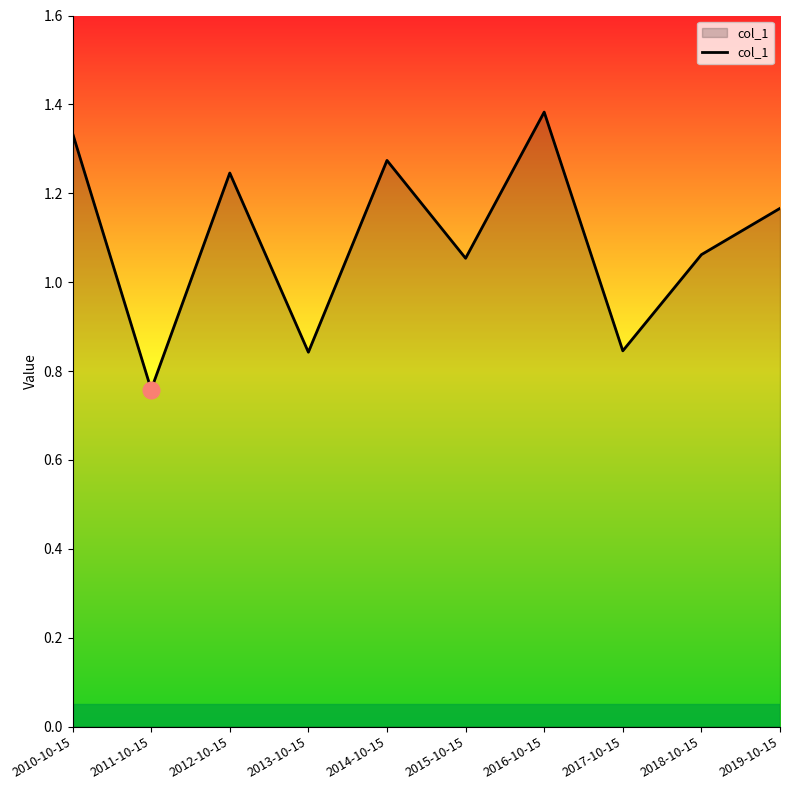

Which category has the highest value across all series?

2016-10-15